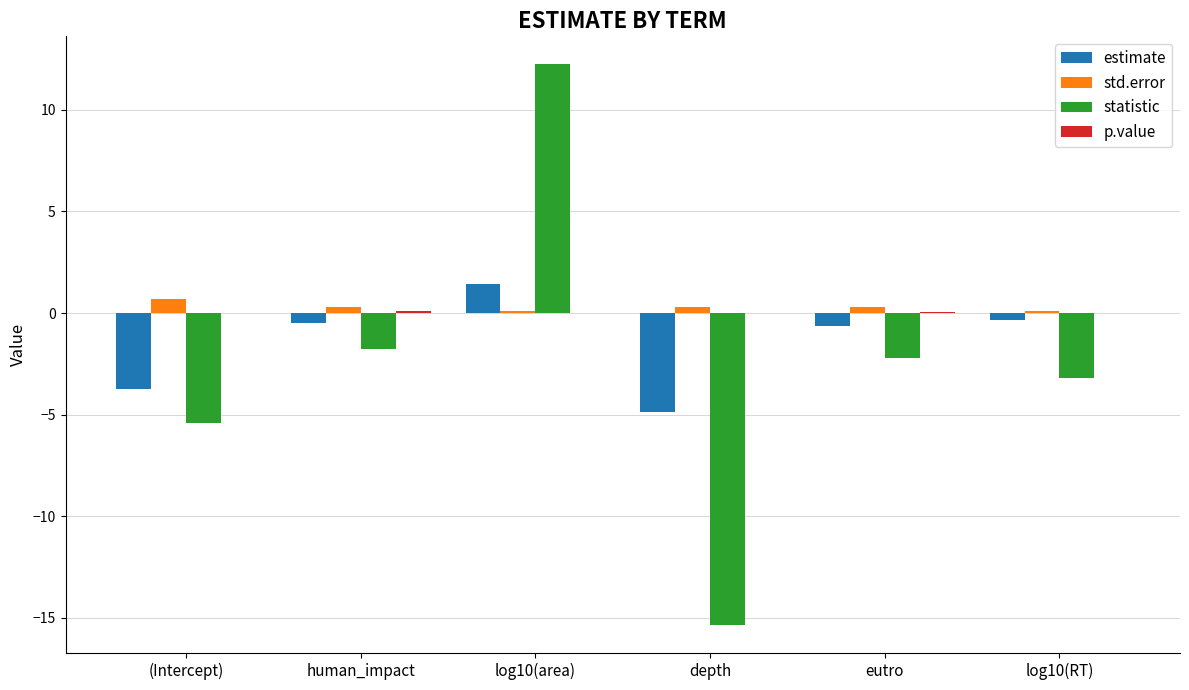

The value of statistic at eutro is -0.7. True or false?

False